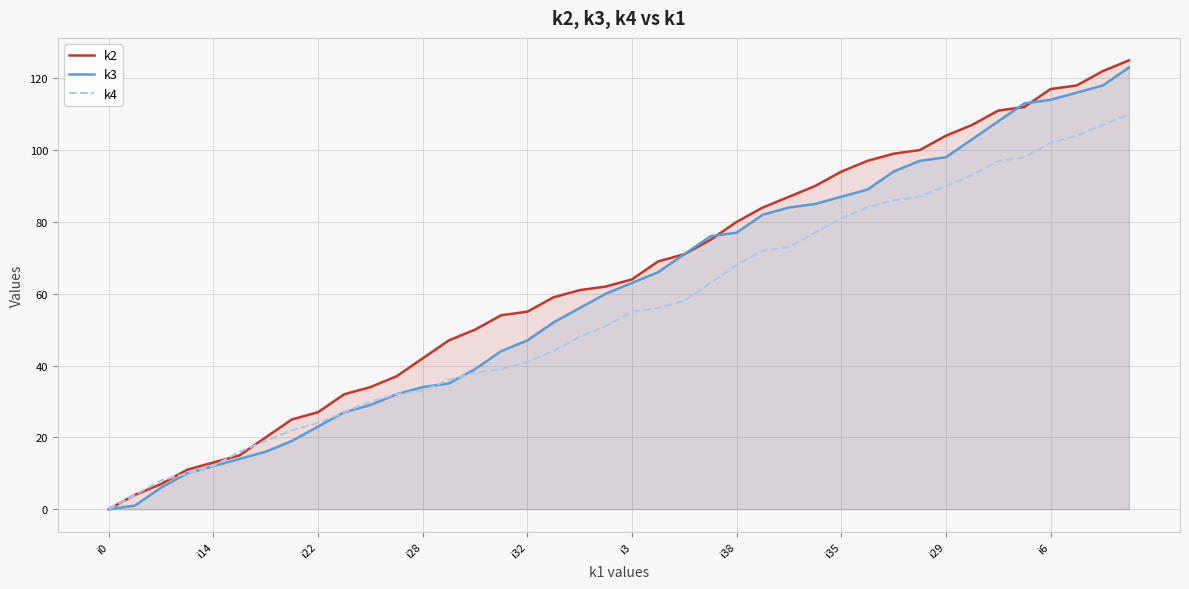

Rank the series by their average value, from lowest to highest.

k4, k3, k2